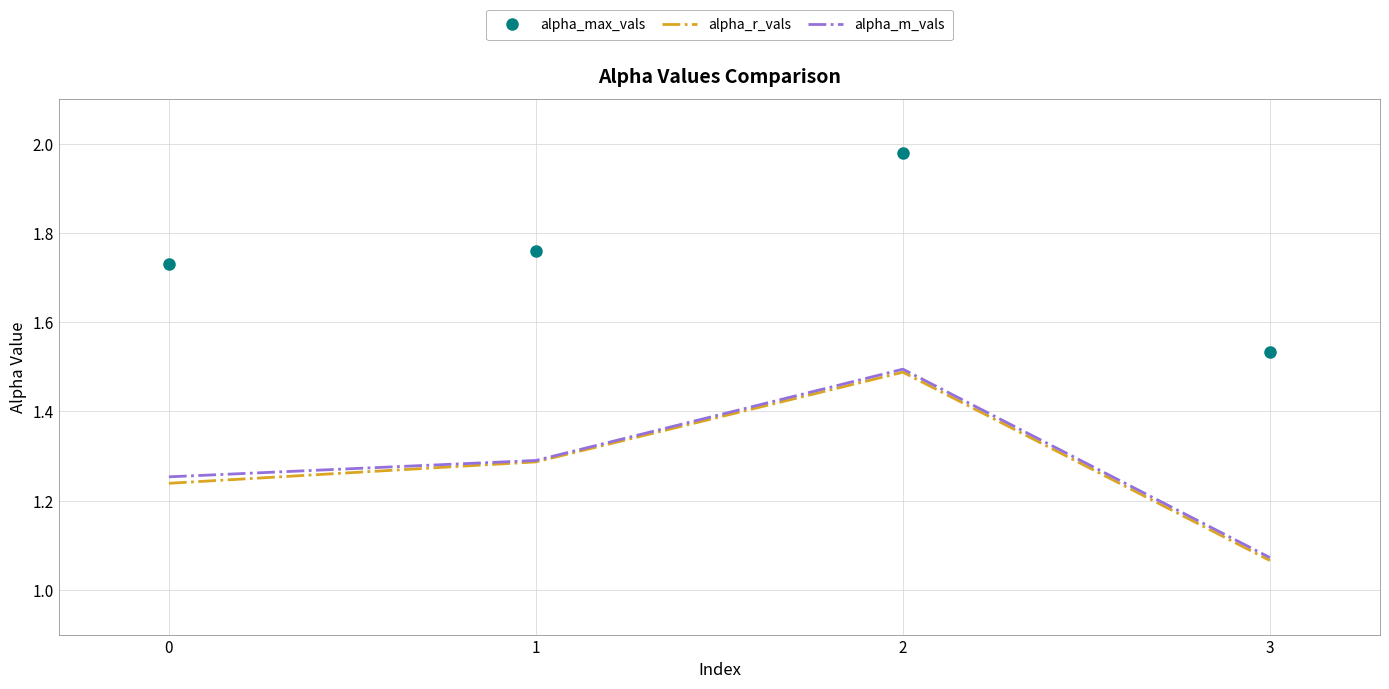

Between 1 and 2, which series saw the biggest shift?

alpha_max_vals